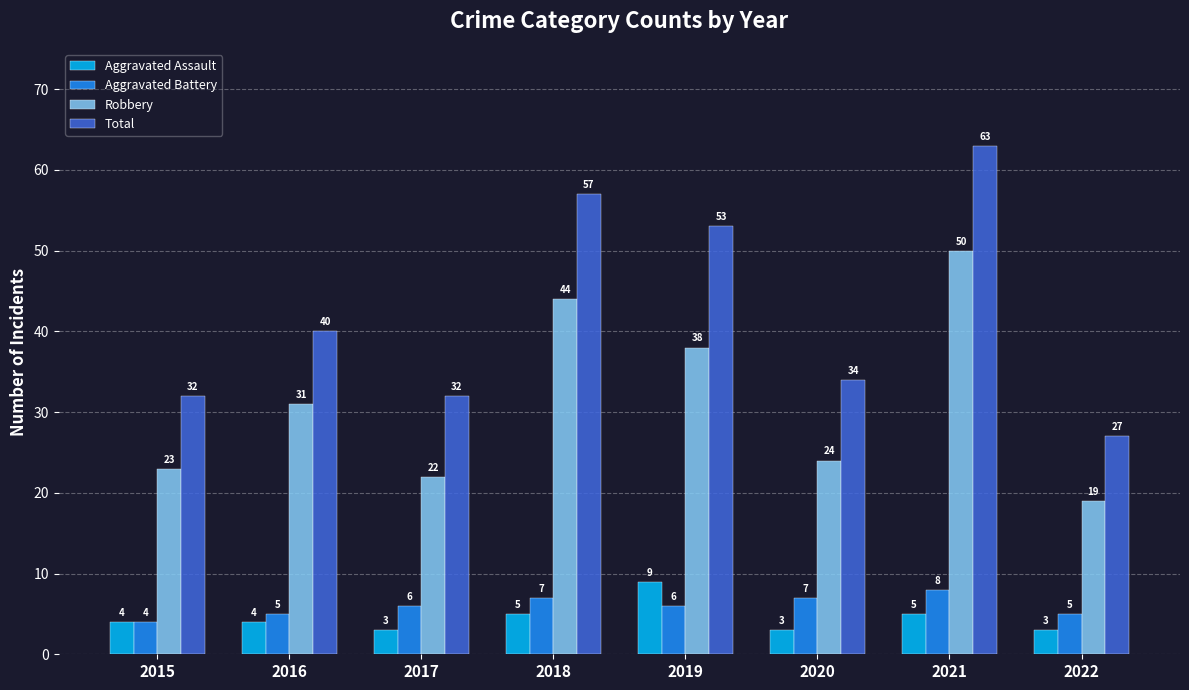

At 2022, list the series in order from largest to smallest.

Total, Robbery, Aggravated Battery, Aggravated Assault